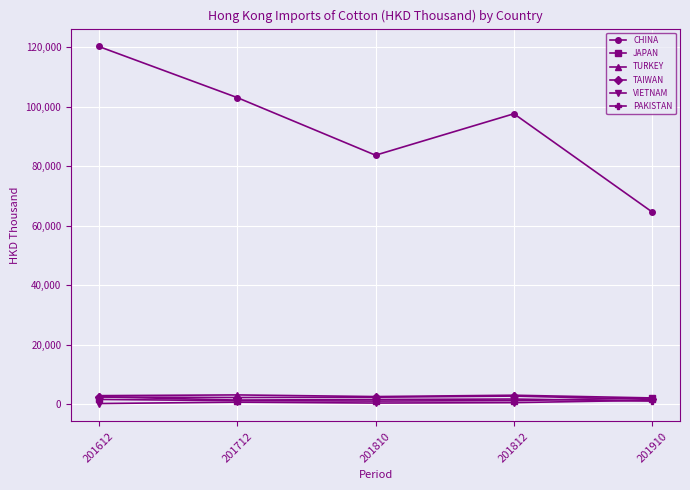

Is this an area chart (filled region under the line)?

No